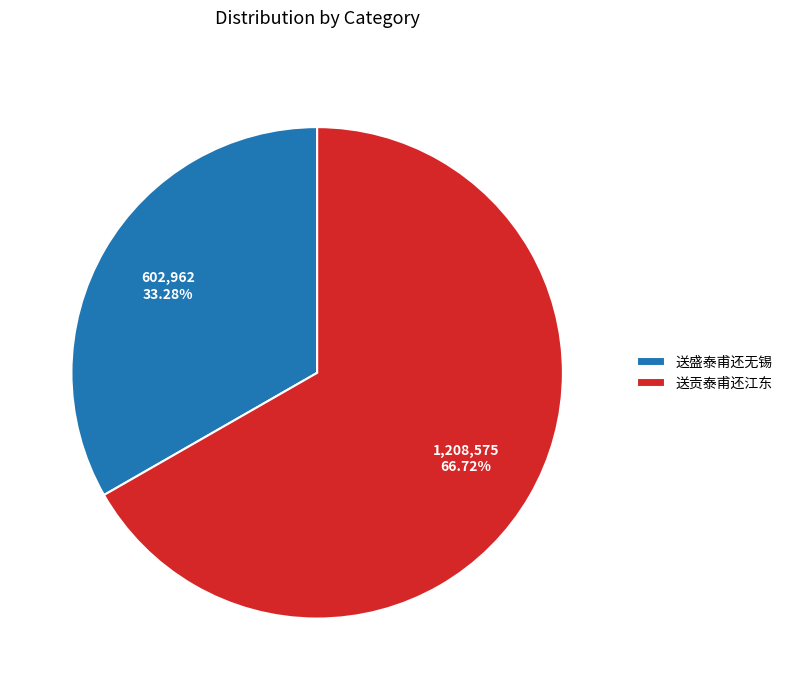

Is it true that 送贡泰甫还江东 is 58% of the pie?

False